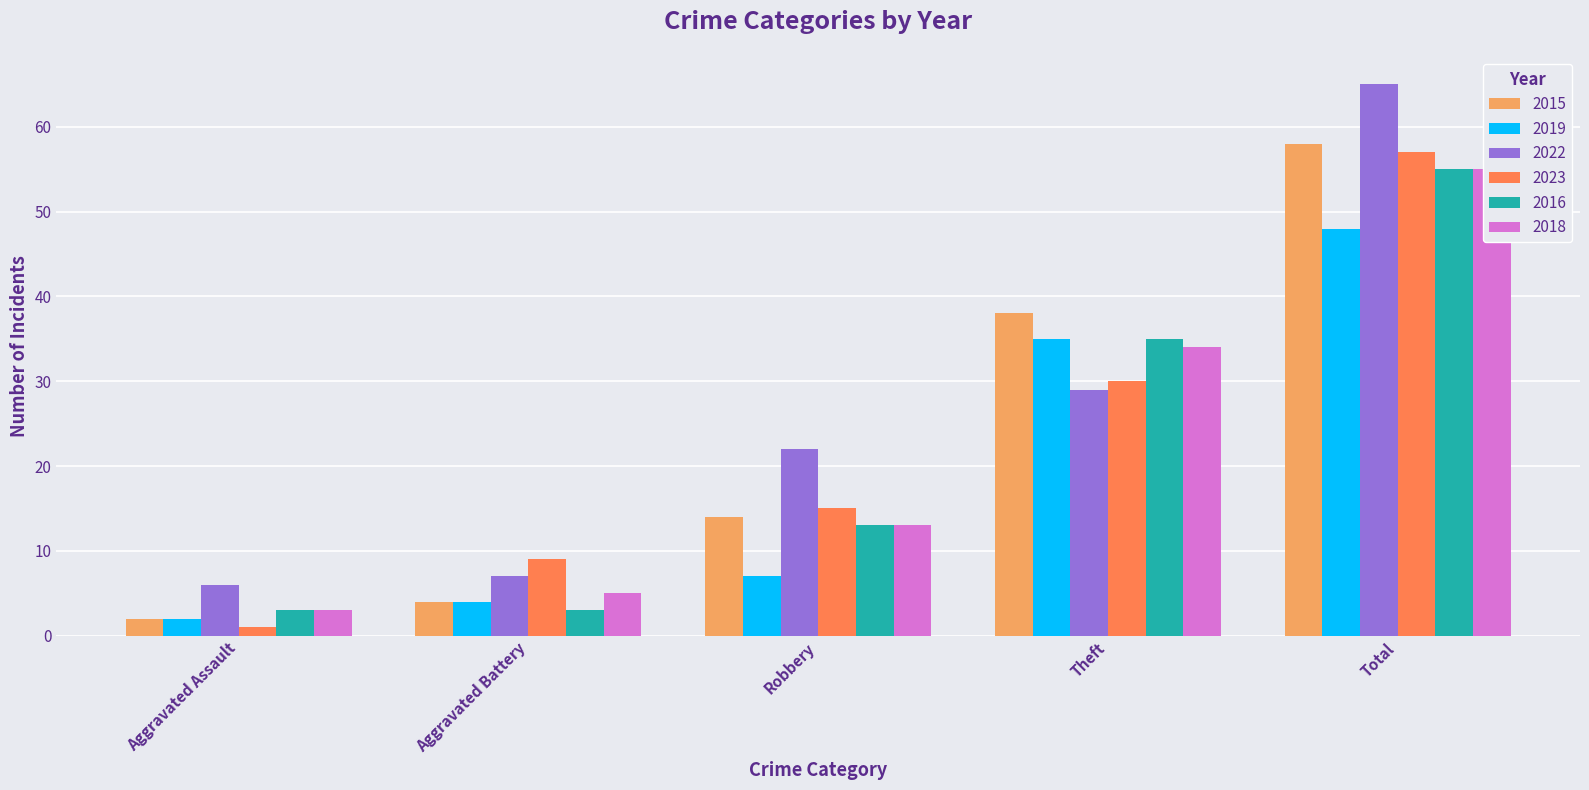

Reading right to left, transcribe all the data shown in this chart.

2015: 58	38	14	4	2
2019: 48	35	7	4	2
2022: 65	29	22	7	6
2023: 57	30	15	9	1
2016: 55	35	13	3	3
2018: 55	34	13	5	3